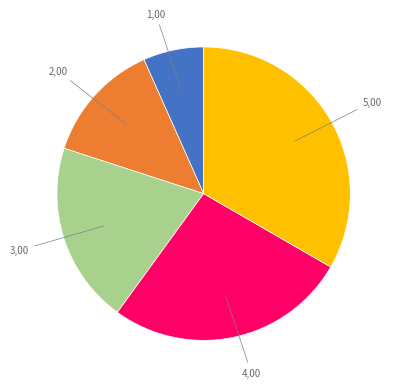

Does any single category account for the majority?

No